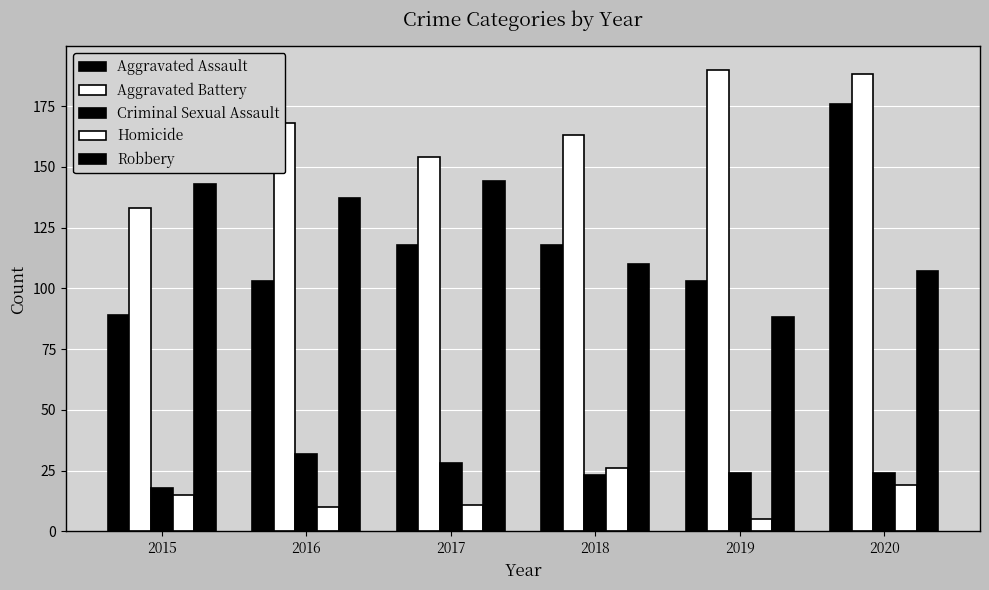

How many data points does each series have?

6